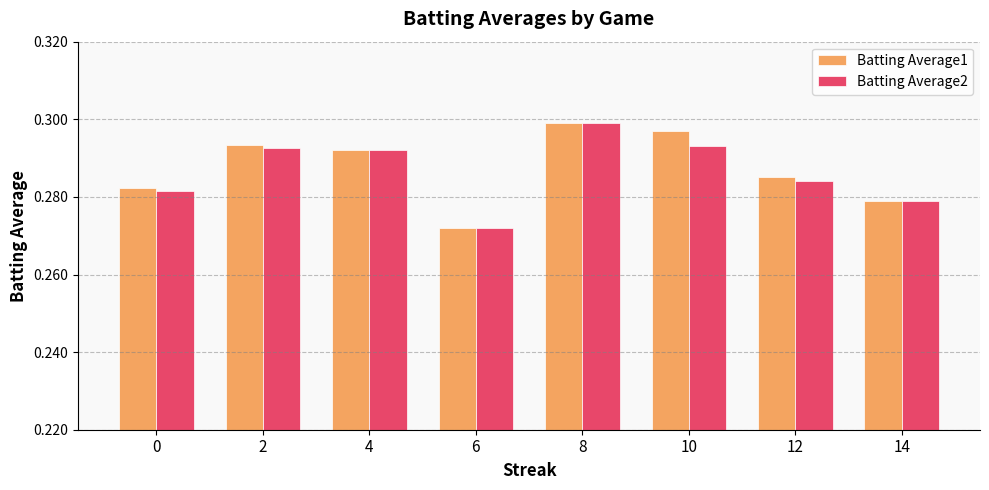

What is the sum of all Batting Average2 values?

2.3